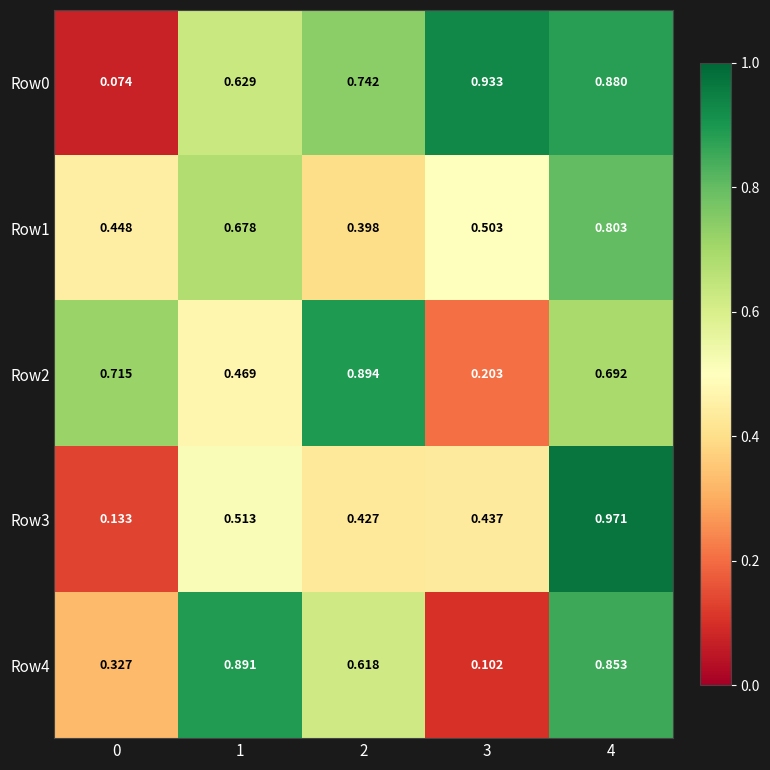

Which series has the widest spread of values?

Row0